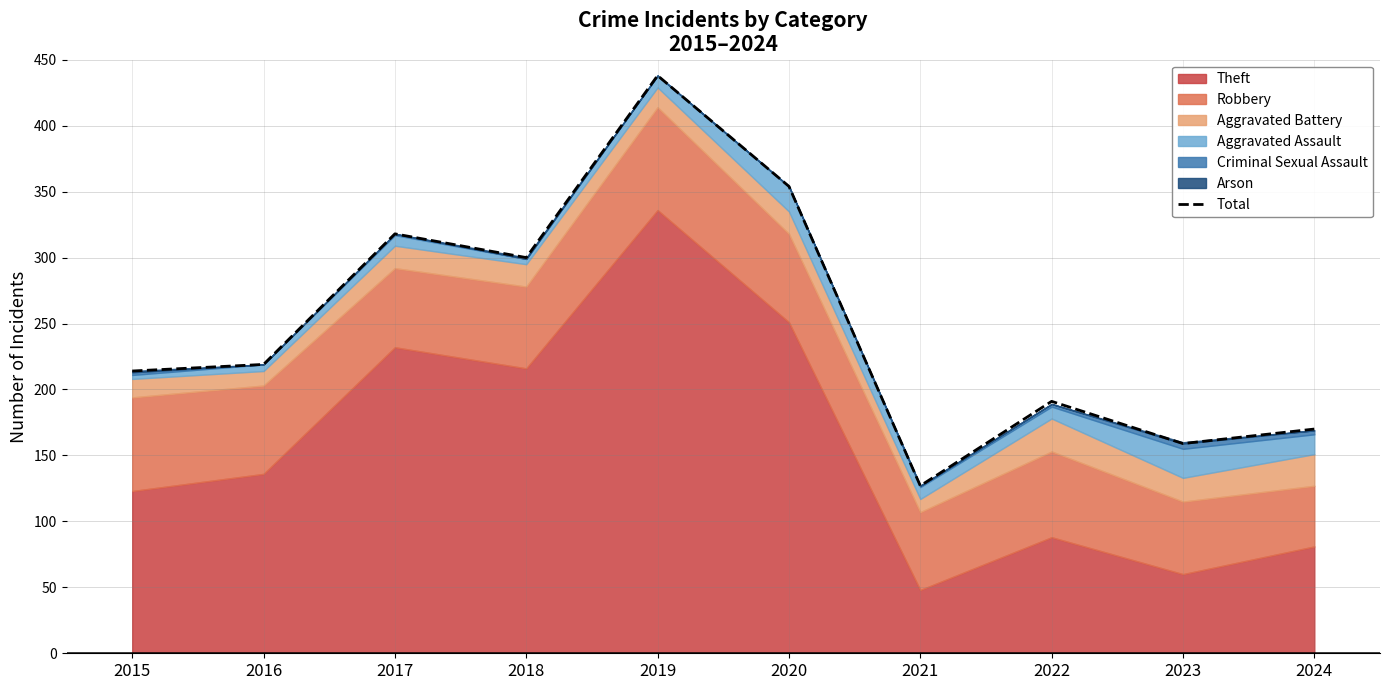

What is the sum of the values at 2015 and 2018?

514